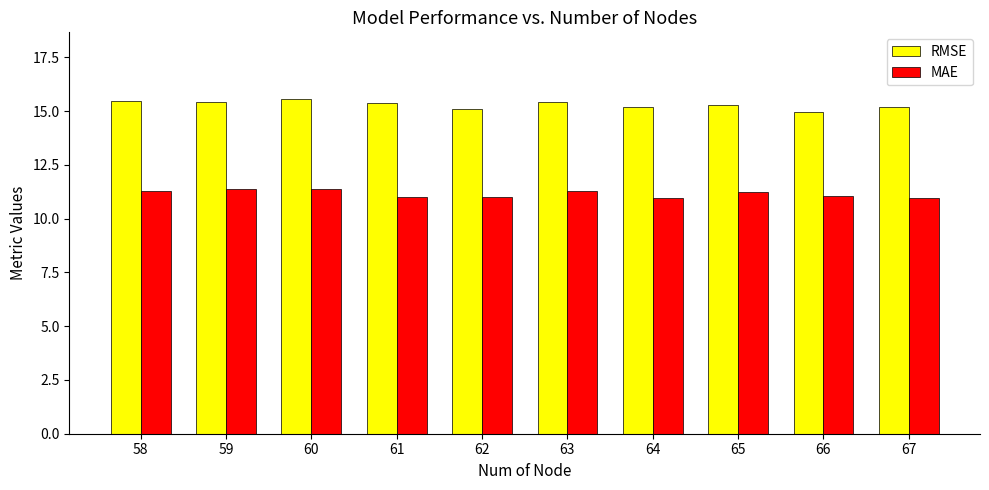

What is the difference between the RMSE values at 67 and 63?

0.2